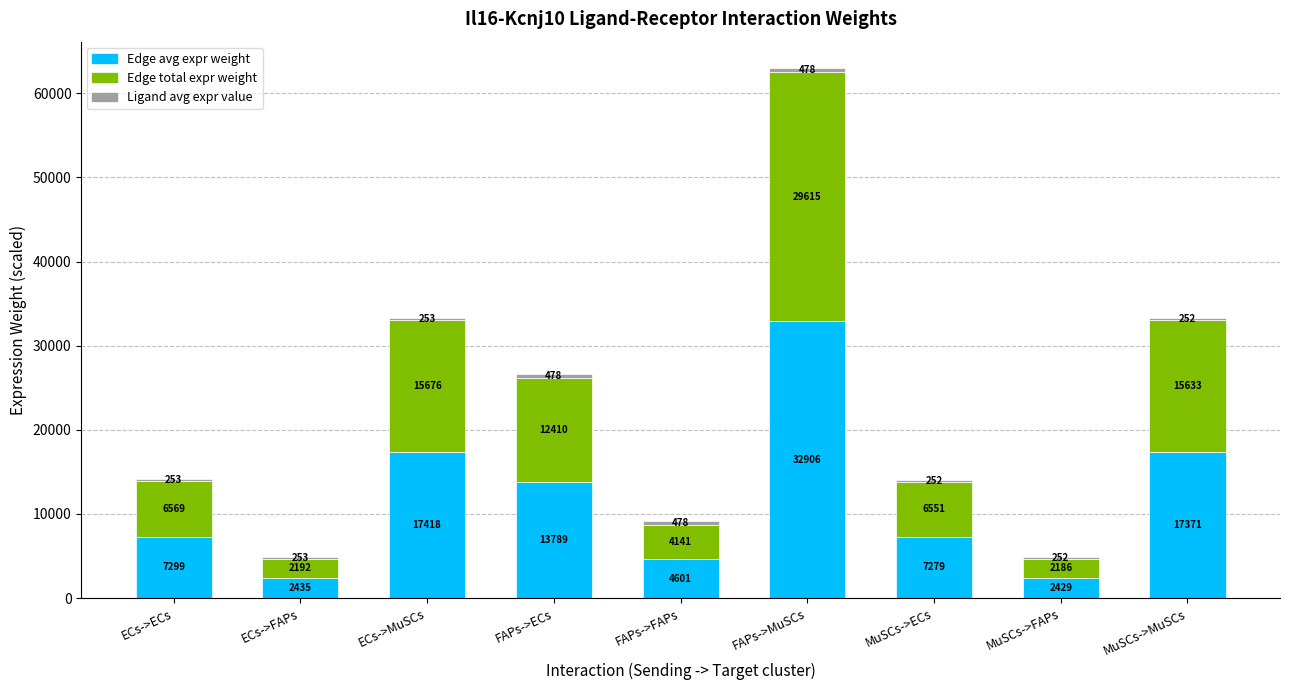

Which category has the lowest value in the Edge avg expr weight series?

MuSCs->FAPs